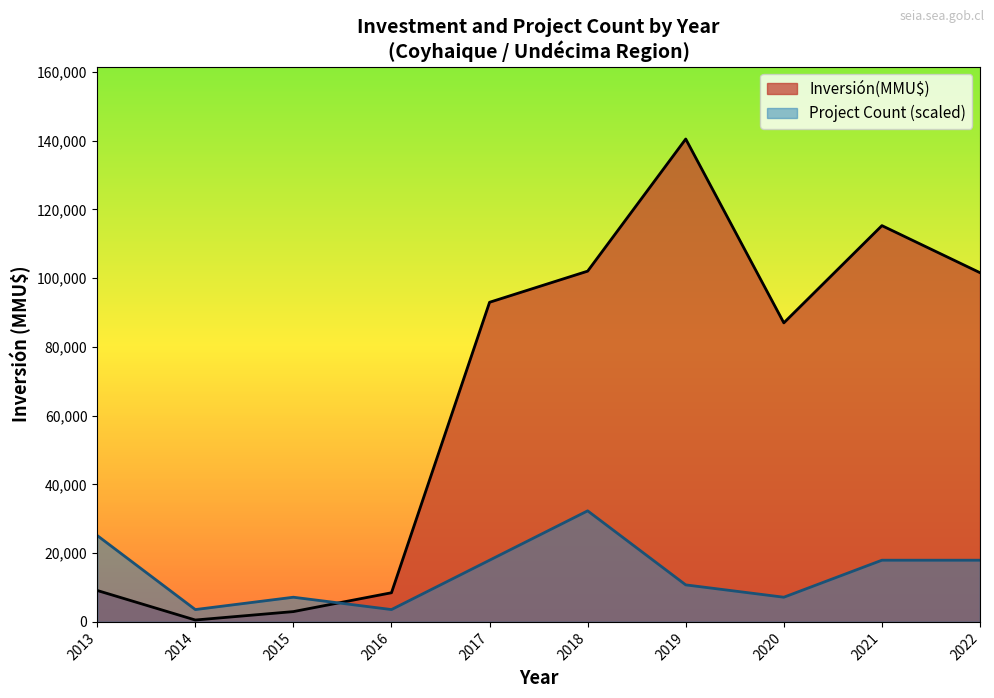

How many interior local valleys does the Inversión(MMU$) series have?

2